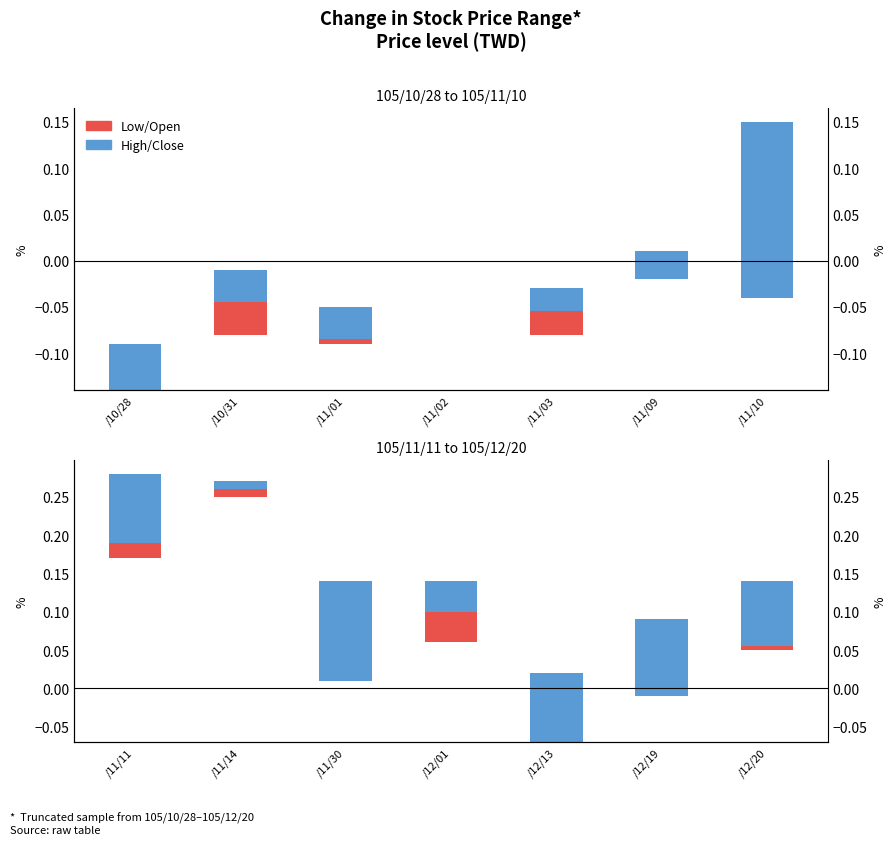

Read the Close/High (Blue) value at /12/20.

0.1